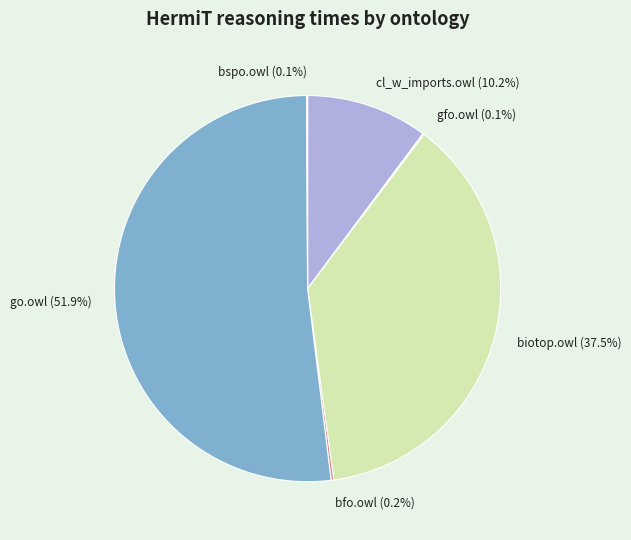

Which slice is the largest?

go.owl